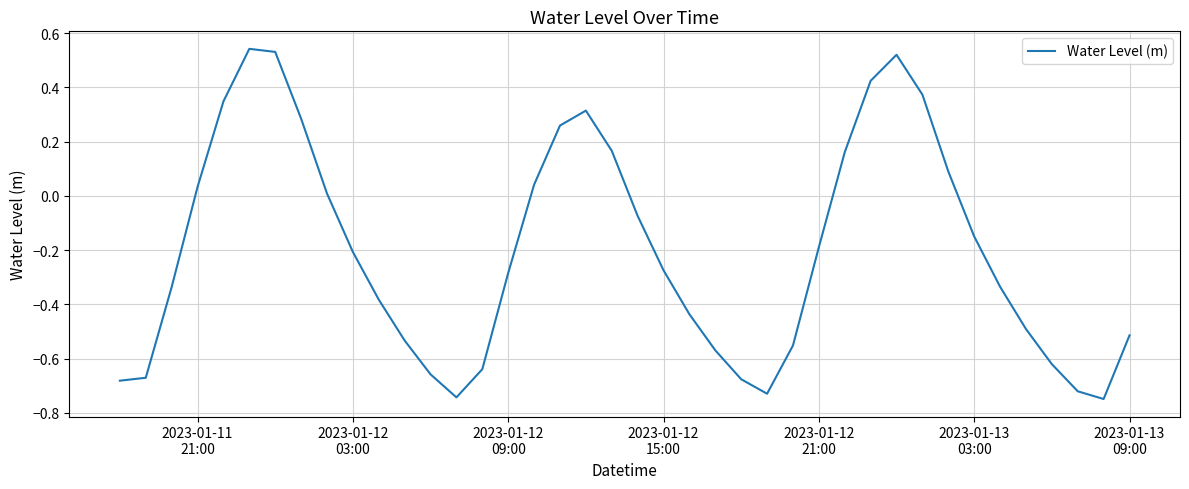

What is the difference between the maximum and minimum values?

1.3